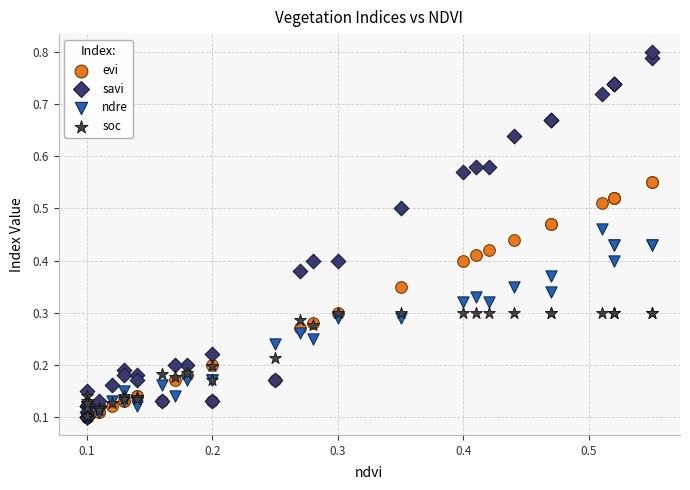

What are all the series names shown in the legend?

evi, savi, ndre, soc